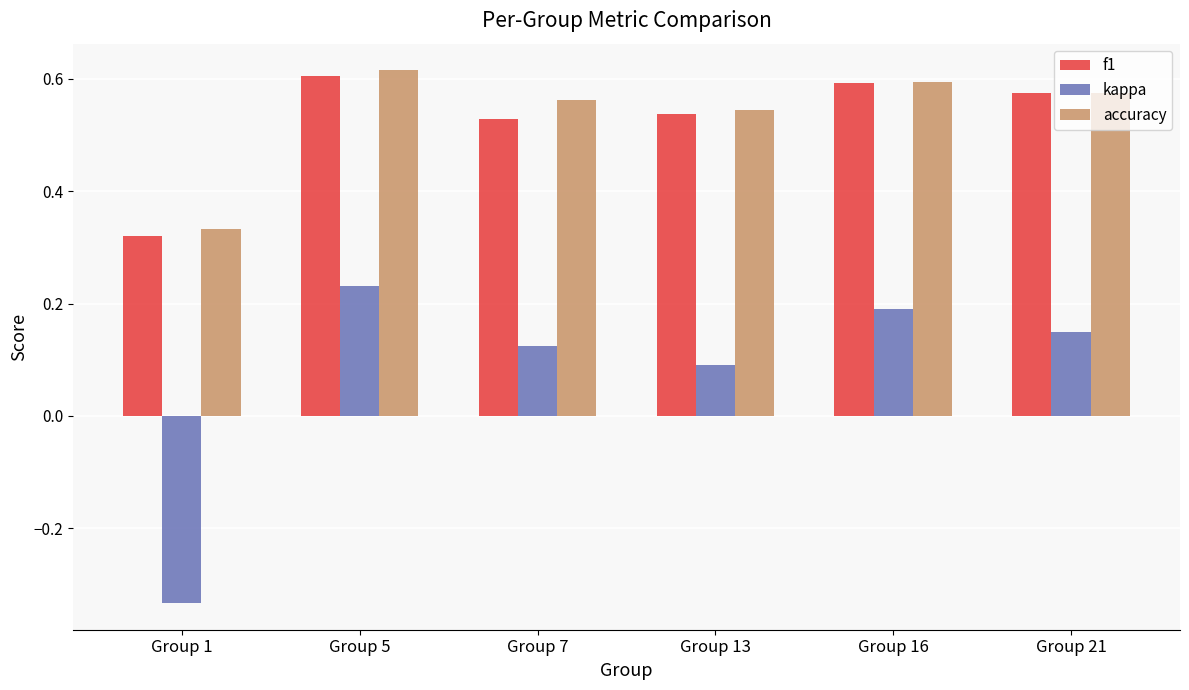

Are the bars grouped side by side (vs. stacked)?

Yes